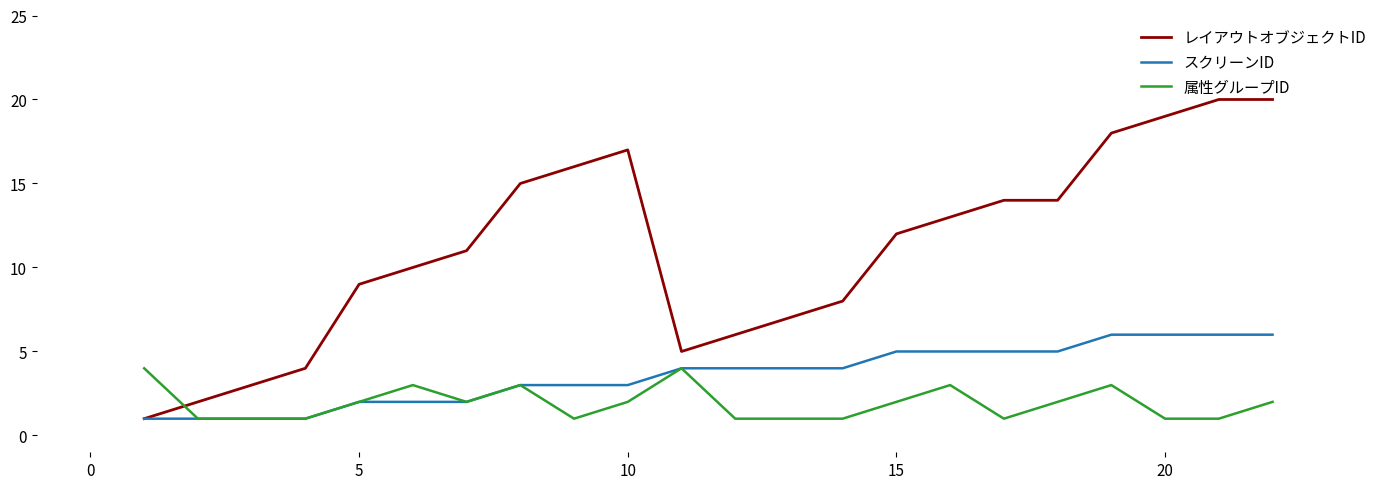

Which series has the largest range (max minus min)?

レイアウトオブジェクトID